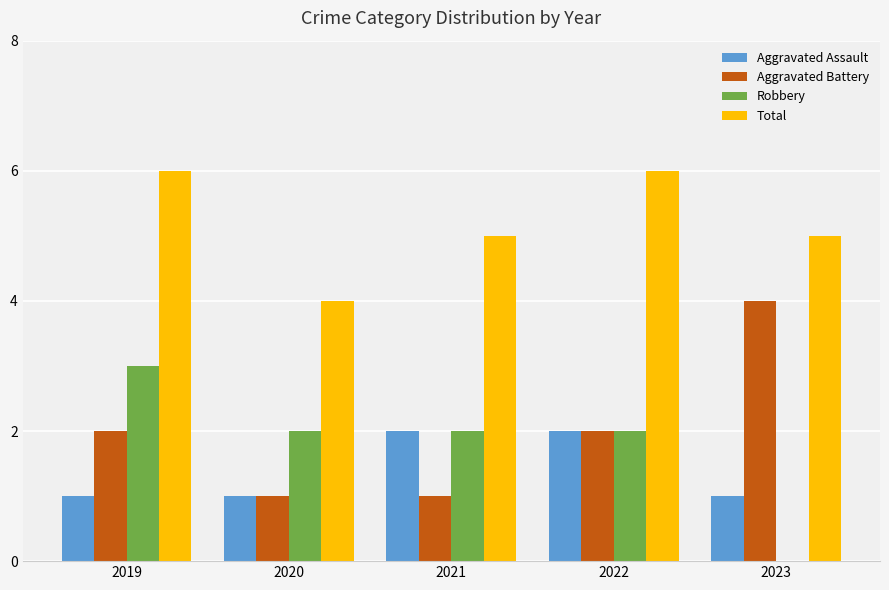

What is the sum of all Total values?

26